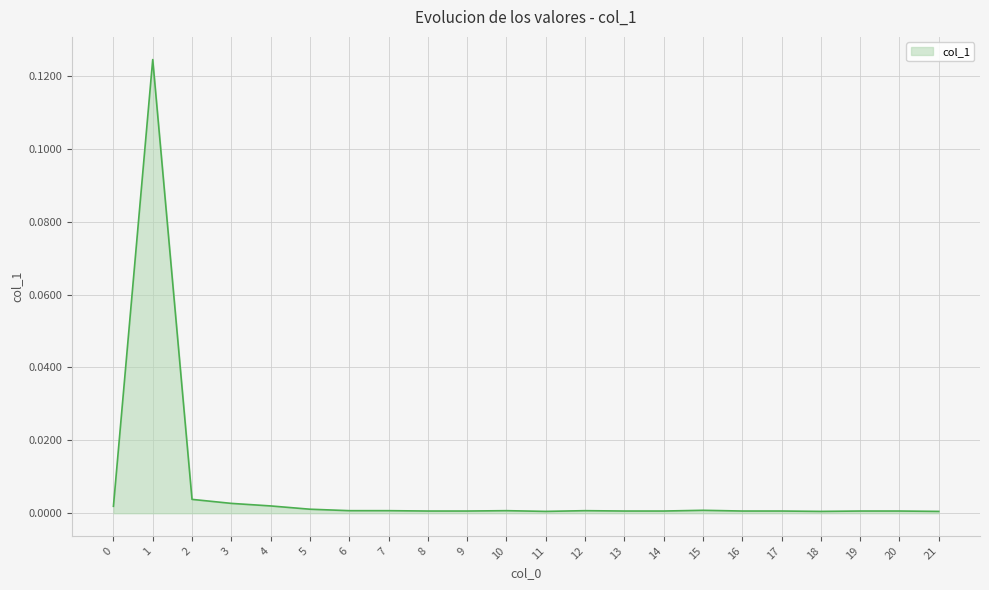

The chart shows a value of 0.0 at 8. True or false?

True